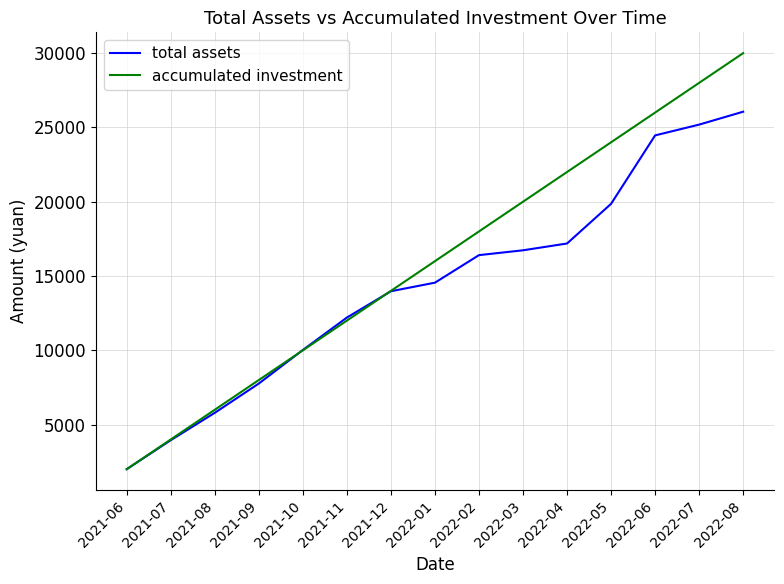

Which series has the largest range (max minus min)?

accumulated investment